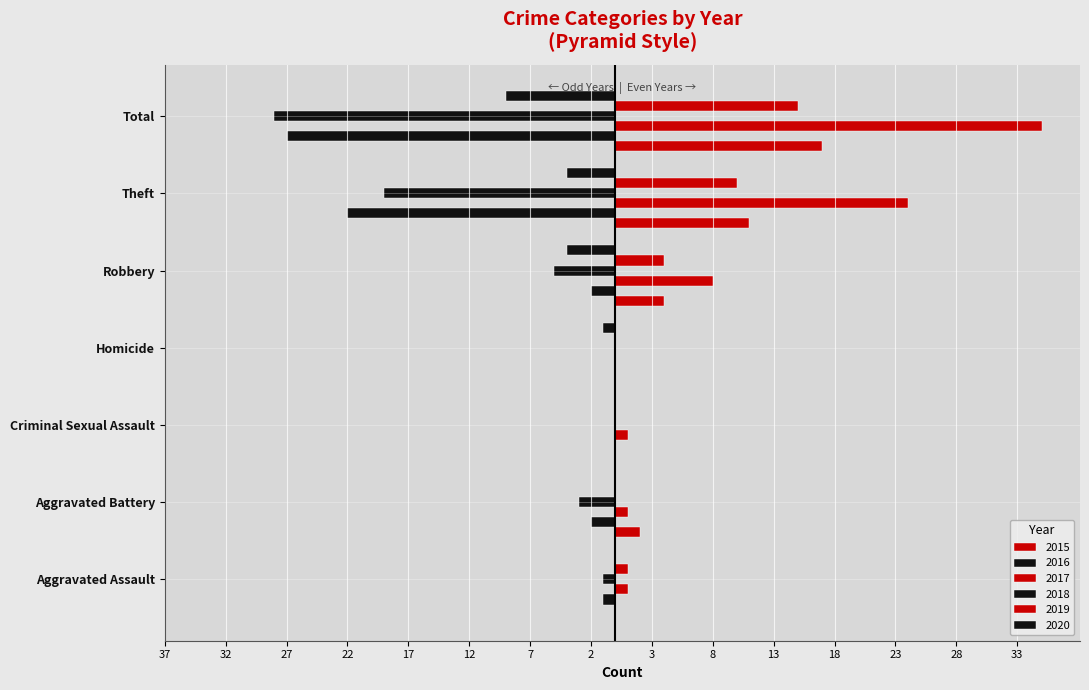

How many values in the 2018 series exceed -3?

3